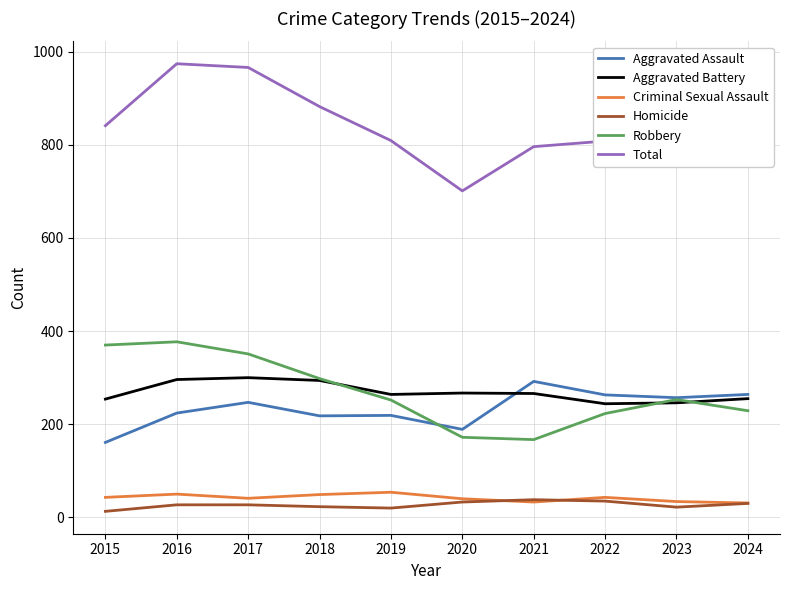

True or false: Robbery has a value of 223 at 2022.

True